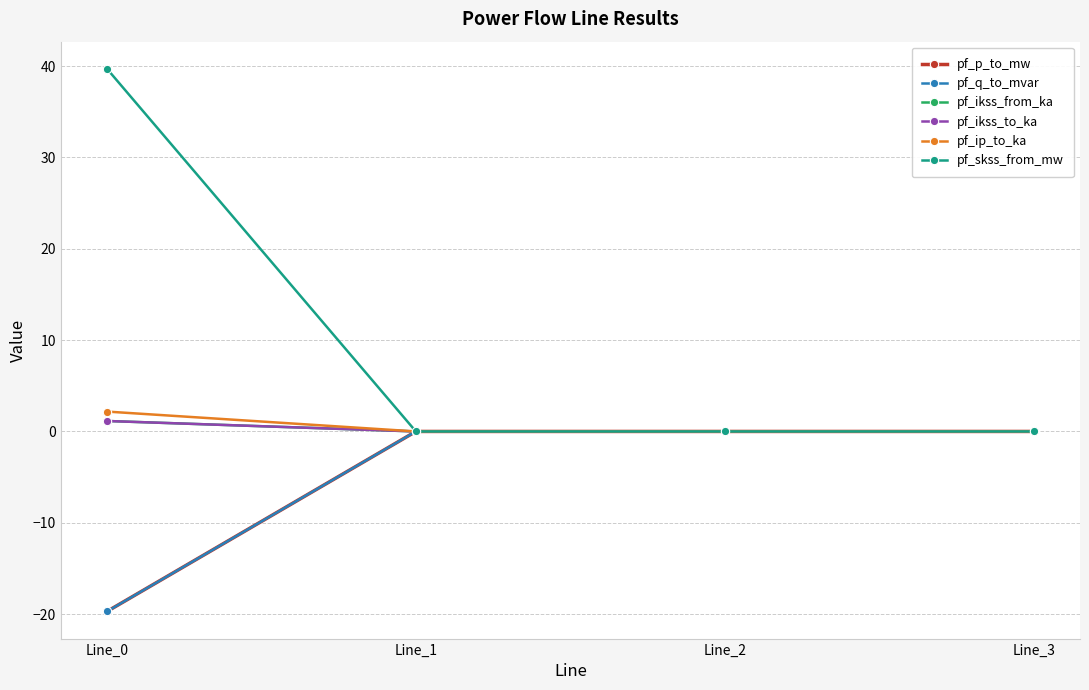

Where is pf_ip_to_ka nearest to the value 1?

Line_1